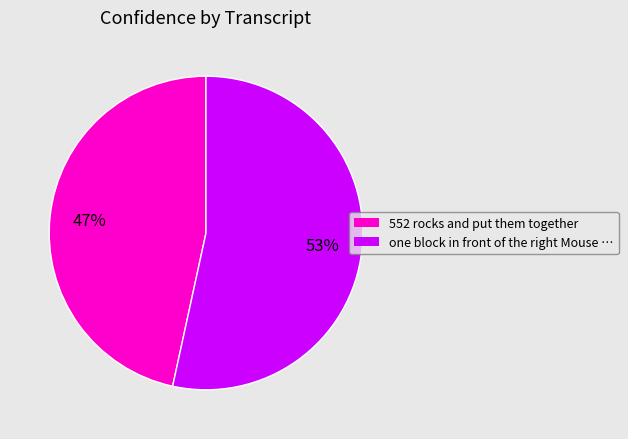

How many slices are in this pie chart?

2